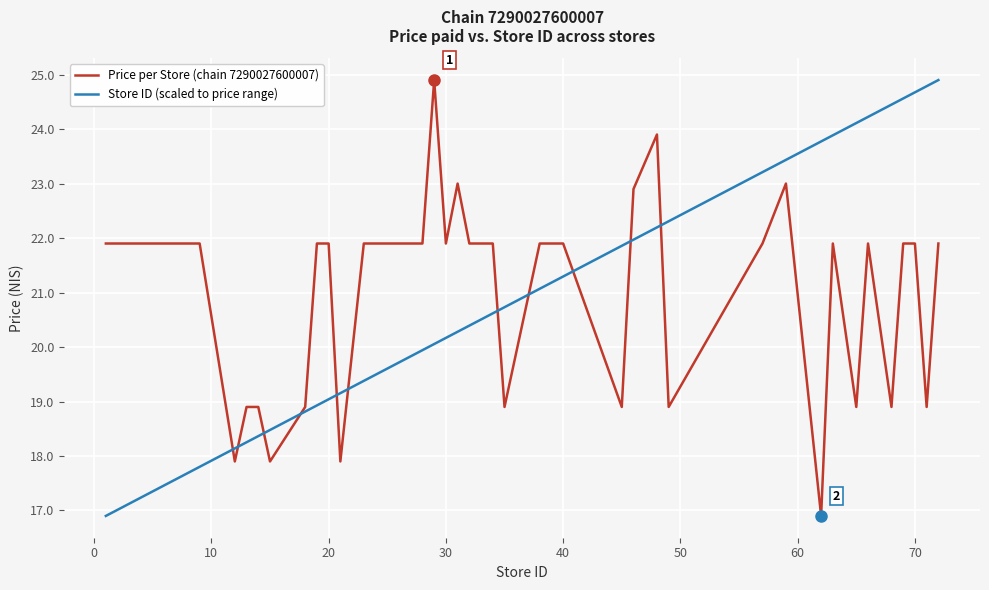

True or false: Price per Store (chain 7290027600007) and Store ID (scaled to price range) intersect in this chart.

True